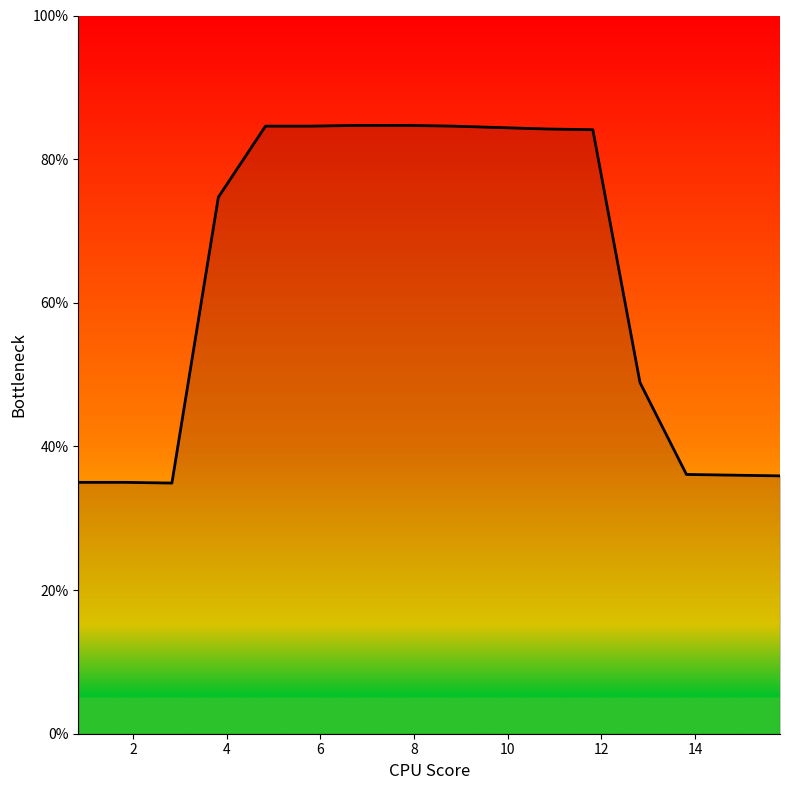

What is the greatest value displayed?

84.7